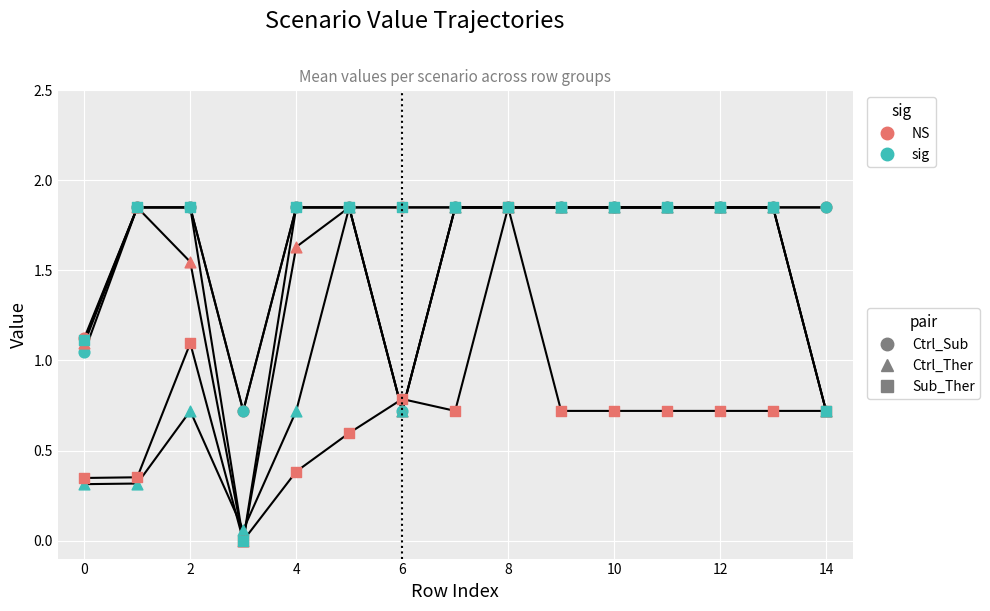

How many lines are shown in the chart?

6